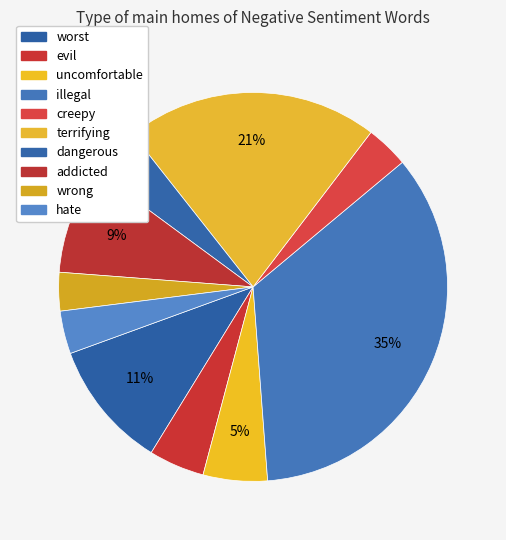

To the nearest percent, what is the difference between the evil and hate slice percentages?

1%